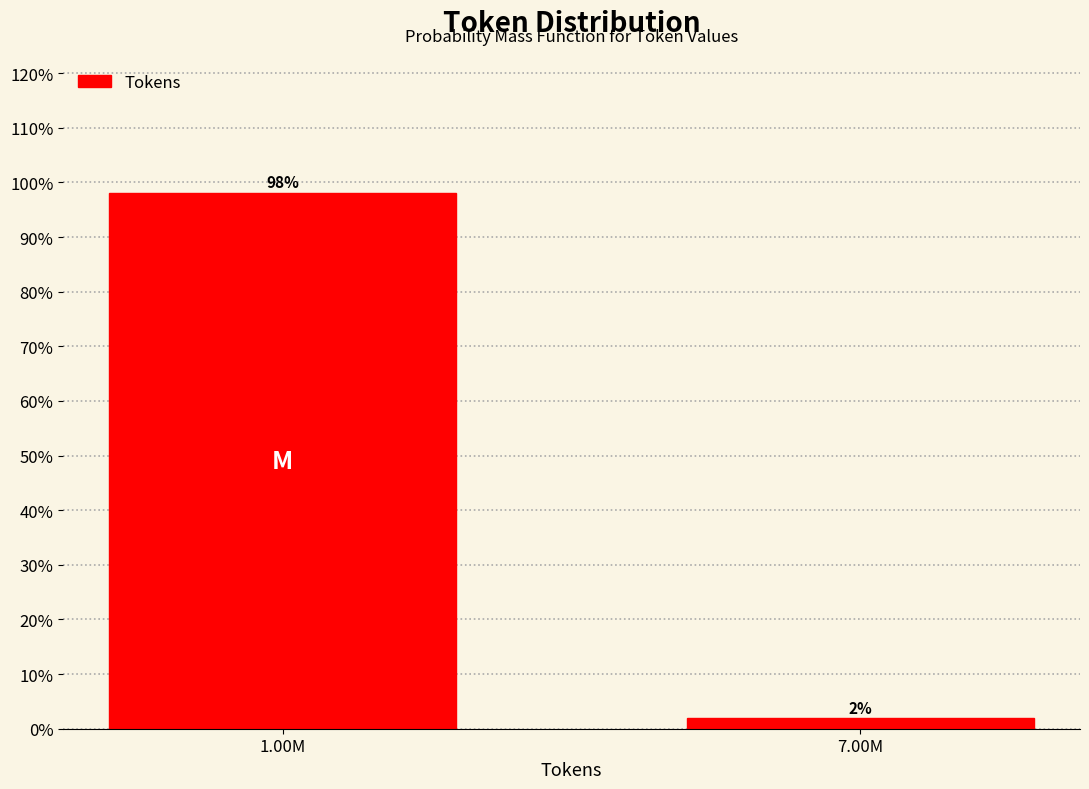

Rank the categories by value from highest to lowest.

1.00M, 7.00M